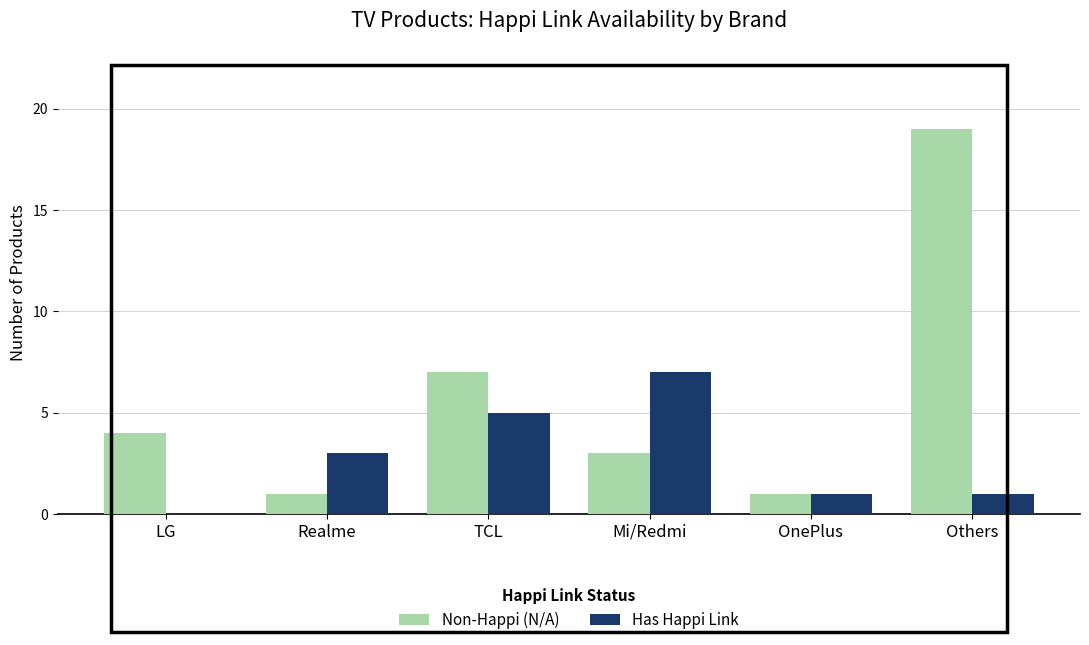

How many groups of bars are there?

6